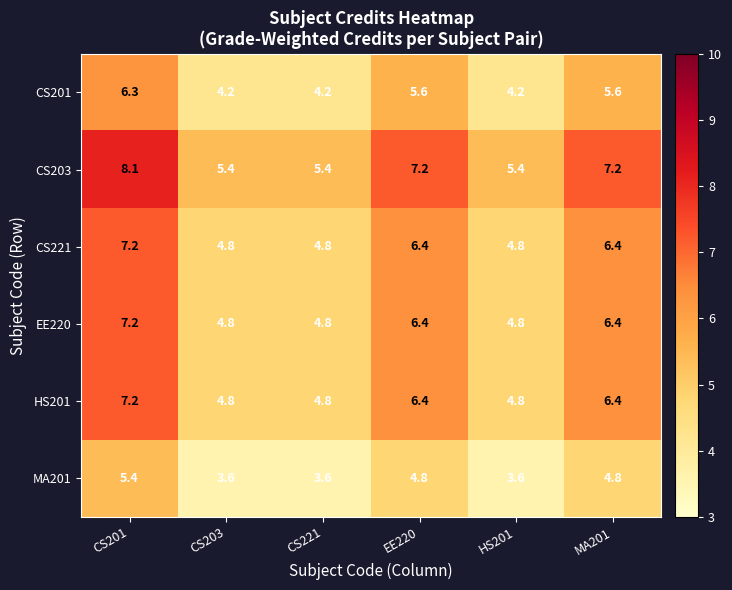

Between CS221 and EE220, which series saw the biggest shift?

CS203